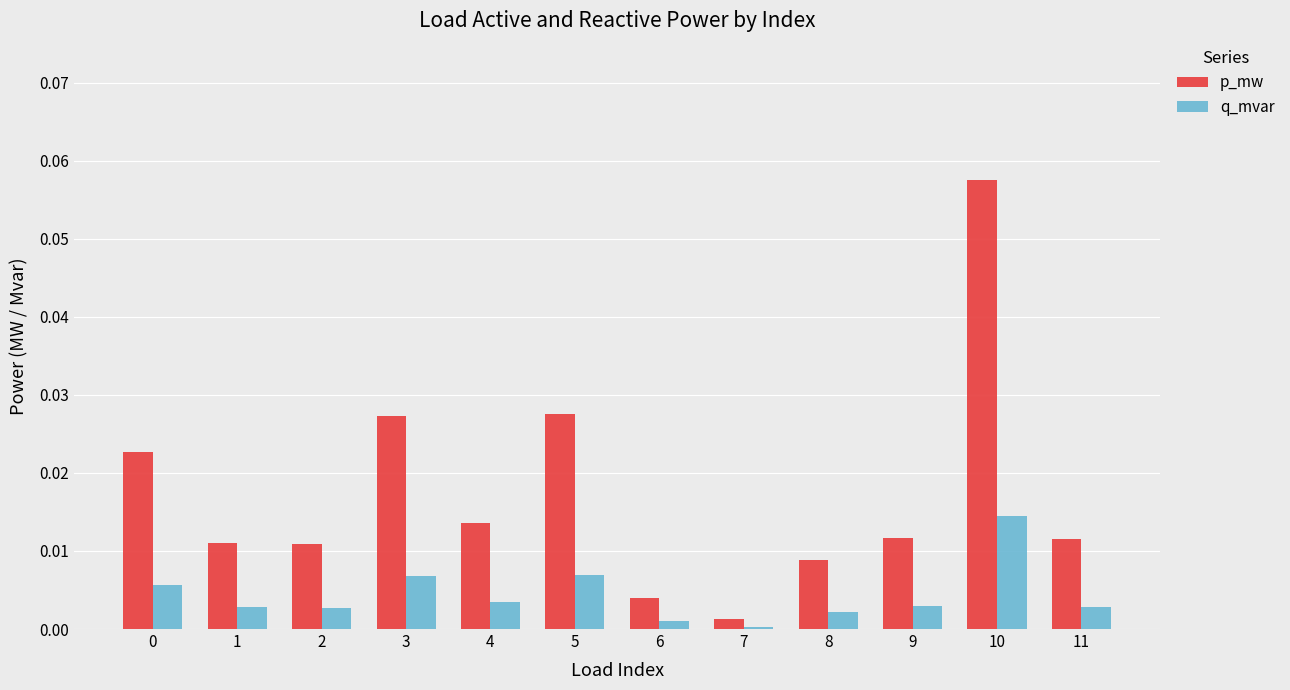

The p_mw series shows 0.0 at 4. True or false?

True